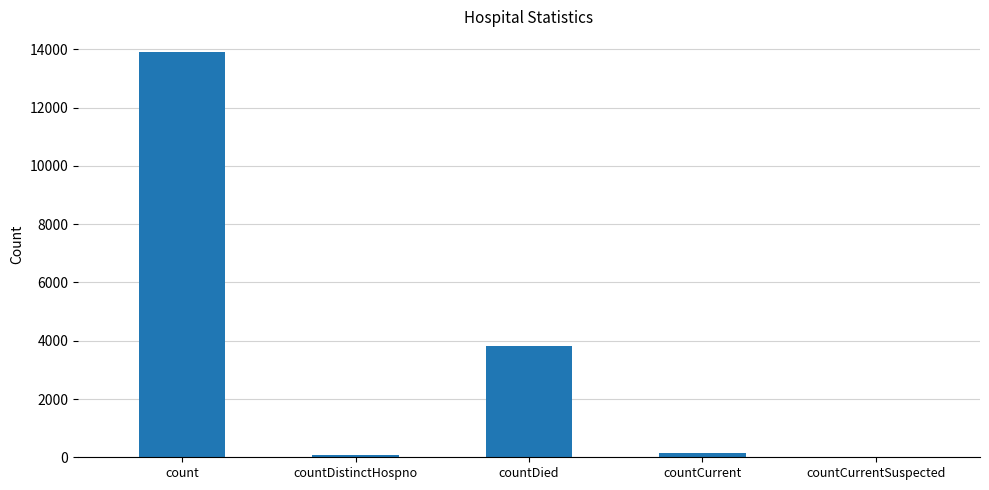

What value does the data have at countDied?

3814